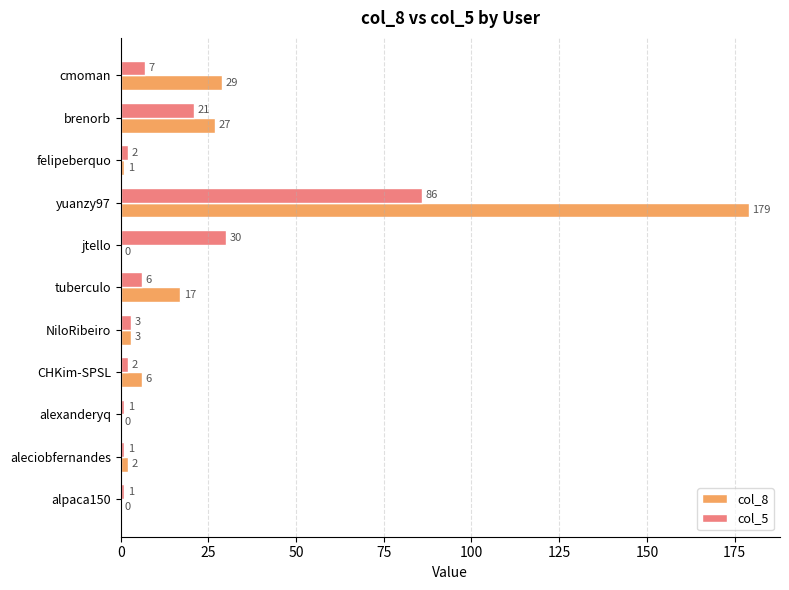

Is it true that col_8 equals 27 at brenorb?

True